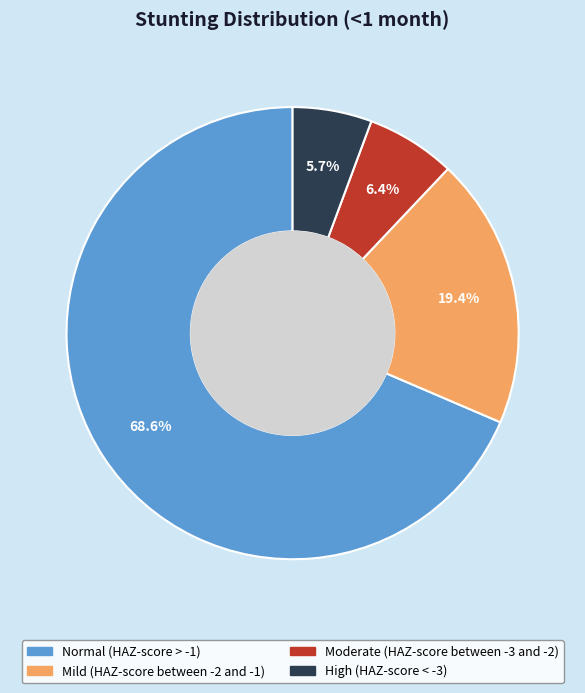

Does Normal (HAZ-score > -1) account for over 50% of the chart?

Yes